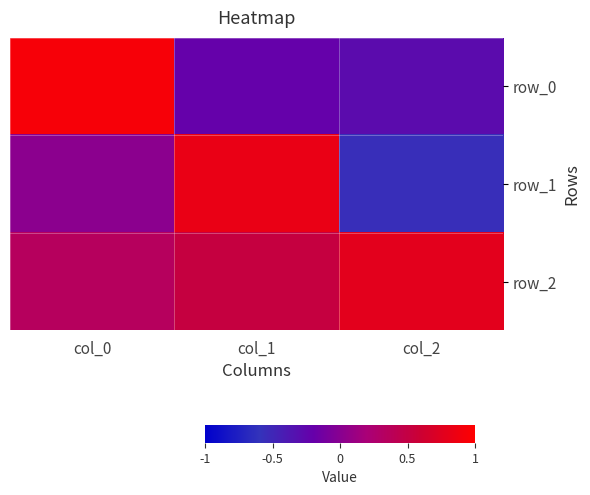

Which category has the highest value in the row_2 series?

col_2